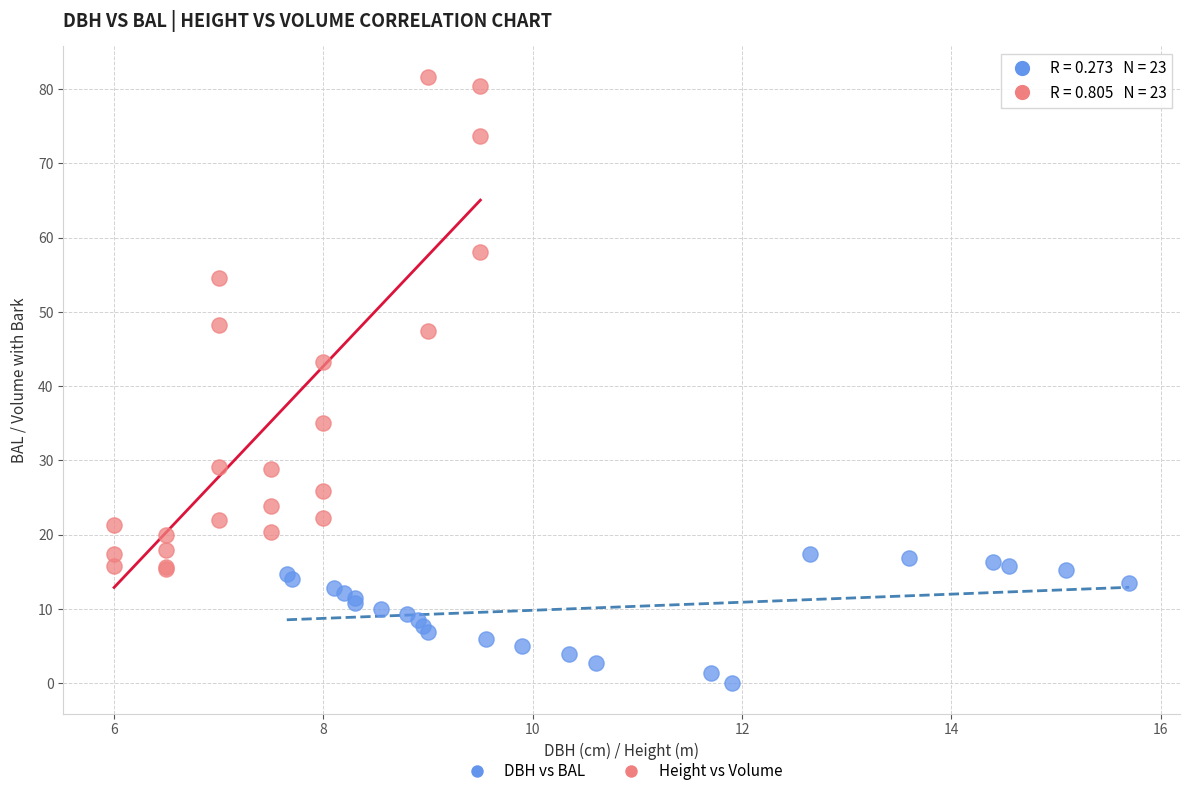

What are all the series names shown in the legend?

DBH vs BAL, Height vs Volume